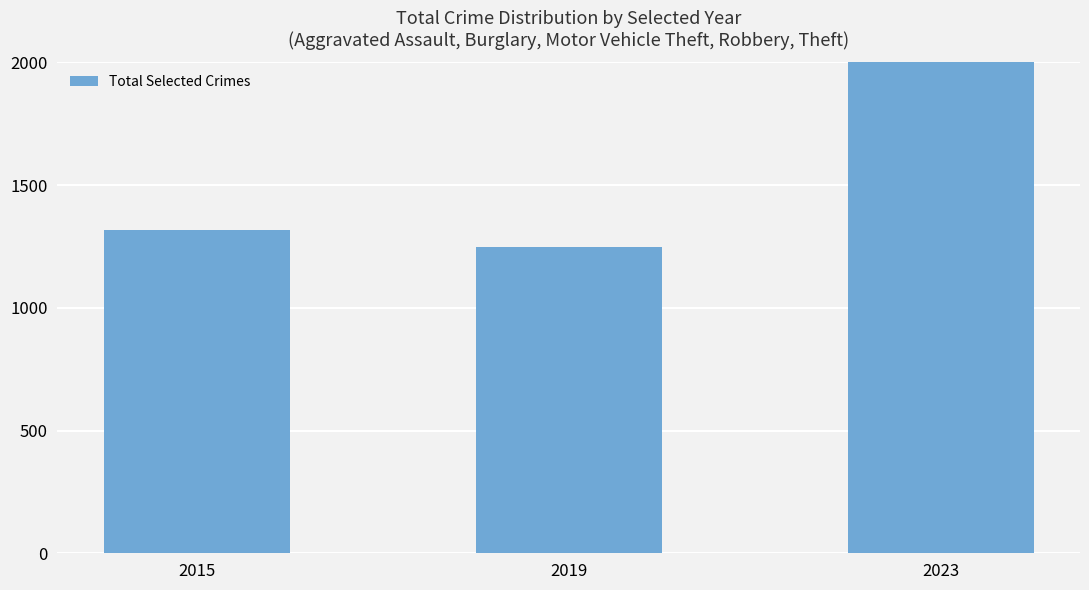

List the labels in order of value, largest first.

2023, 2015, 2019